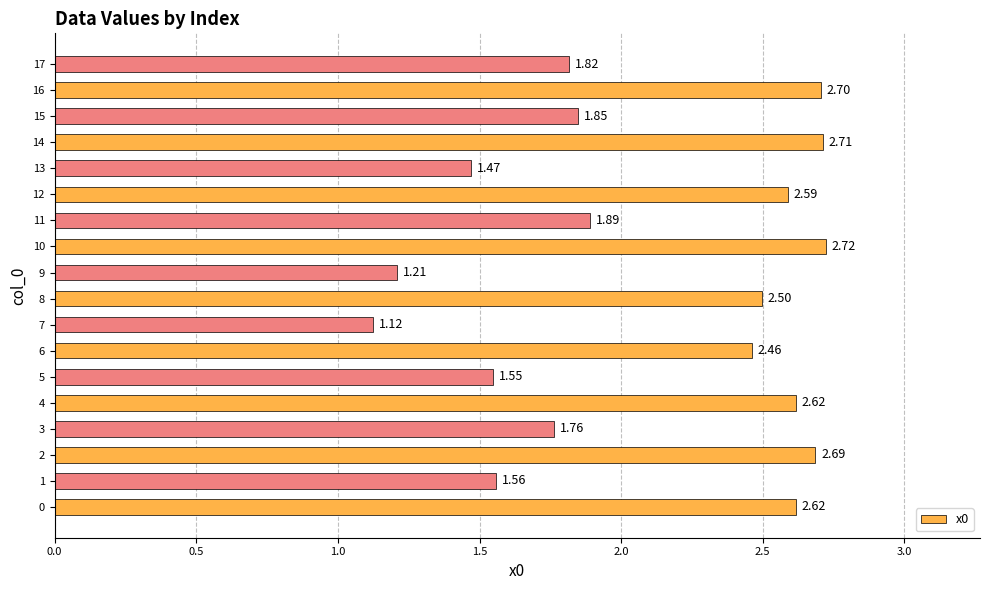

Approximately how many times larger is the value at 8 compared to 15?

1.4